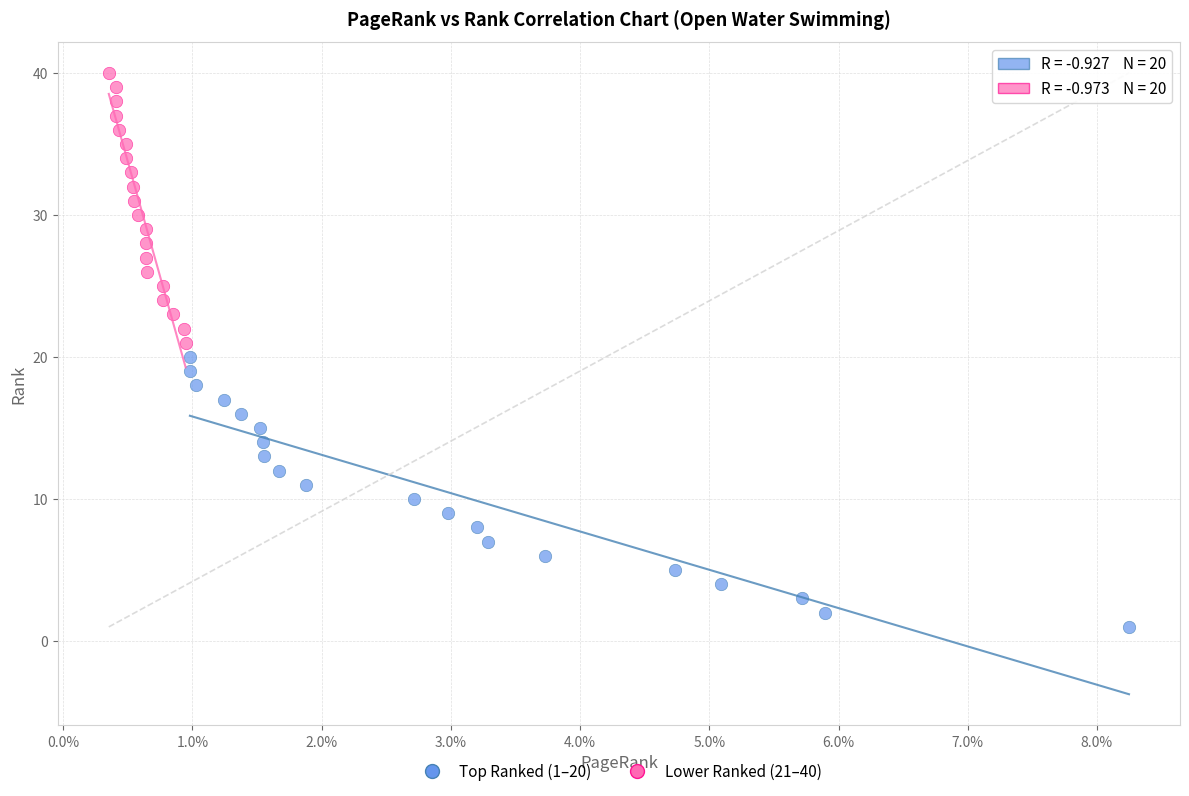

Which series reaches the minimum Y coordinate?

Top Ranked (1–20)